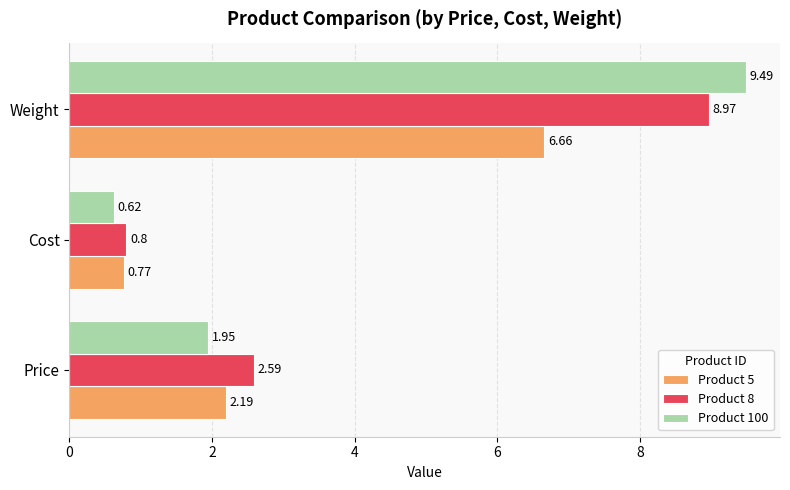

At which label is Product 8 closest to 4?

Price